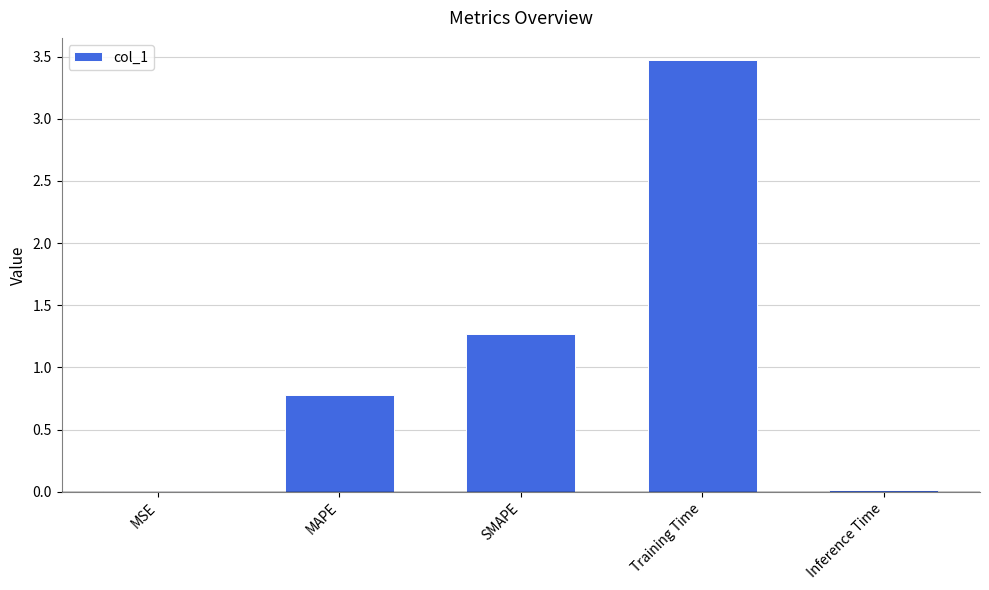

What is the change in value from MAPE to SMAPE?

+0.5